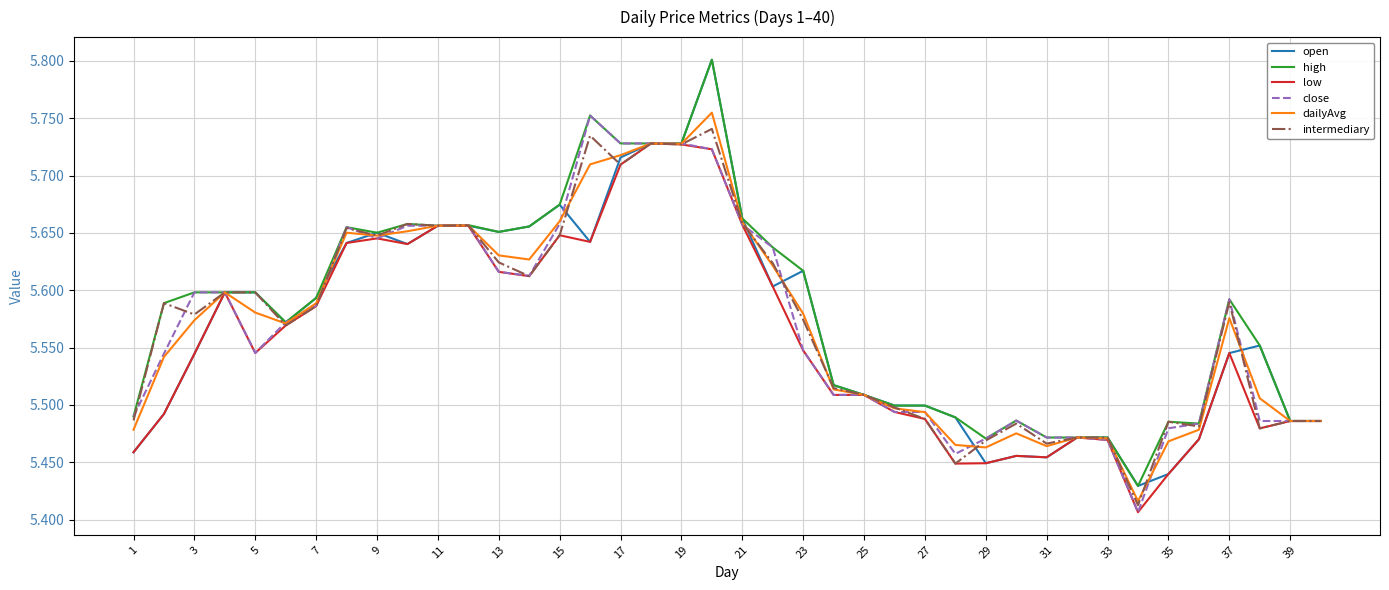

Reading left to right, what are all the values shown in this chart?

open: 5.5	5.5	5.5	5.6	5.6	5.6	5.6	5.6	5.7	5.6	5.7	5.7	5.7	5.7	5.7	5.6	5.7	5.7	5.7	5.8	5.7	5.6	5.6	5.5	5.5	5.5	5.5	5.5	5.4	5.5	5.5	5.5	5.5	5.4	5.4	5.5	5.5	5.6	5.5	5.5
high: 5.5	5.6	5.6	5.6	5.6	5.6	5.6	5.7	5.7	5.7	5.7	5.7	5.7	5.7	5.7	5.8	5.7	5.7	5.7	5.8	5.7	5.6	5.6	5.5	5.5	5.5	5.5	5.5	5.5	5.5	5.5	5.5	5.5	5.4	5.5	5.5	5.6	5.6	5.5	5.5
low: 5.5	5.5	5.5	5.6	5.5	5.6	5.6	5.6	5.6	5.6	5.7	5.7	5.6	5.6	5.6	5.6	5.7	5.7	5.7	5.7	5.7	5.6	5.5	5.5	5.5	5.5	5.5	5.4	5.4	5.5	5.5	5.5	5.5	5.4	5.4	5.5	5.5	5.5	5.5	5.5
close: 5.5	5.5	5.6	5.6	5.5	5.6	5.6	5.7	5.6	5.7	5.7	5.7	5.6	5.6	5.7	5.8	5.7	5.7	5.7	5.7	5.7	5.6	5.5	5.5	5.5	5.5	5.5	5.5	5.5	5.5	5.5	5.5	5.5	5.4	5.5	5.5	5.6	5.5	5.5	5.5
dailyAvg: 5.5	5.5	5.6	5.6	5.6	5.6	5.6	5.7	5.6	5.7	5.7	5.7	5.6	5.6	5.7	5.7	5.7	5.7	5.7	5.8	5.7	5.6	5.6	5.5	5.5	5.5	5.5	5.5	5.5	5.5	5.5	5.5	5.5	5.4	5.5	5.5	5.6	5.5	5.5	5.5
intermediary: 5.5	5.6	5.6	5.6	5.6	5.6	5.6	5.7	5.6	5.7	5.7	5.7	5.6	5.6	5.6	5.7	5.7	5.7	5.7	5.7	5.7	5.6	5.6	5.5	5.5	5.5	5.5	5.4	5.5	5.5	5.5	5.5	5.5	5.4	5.5	5.5	5.6	5.5	5.5	5.5